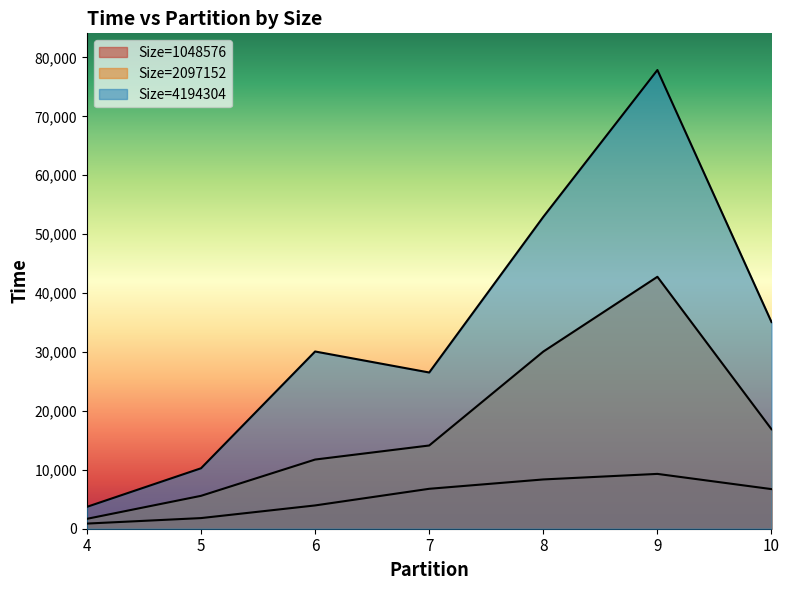

Is it true that Size=4194304 equals 77871 at 9?

True